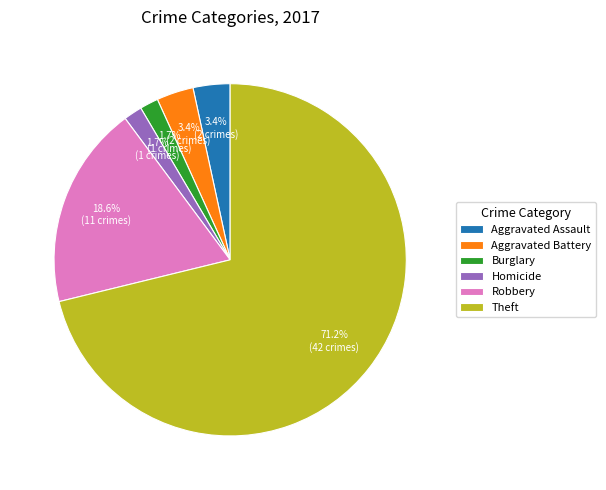

Is it true that Burglary is 2% of the pie?

True